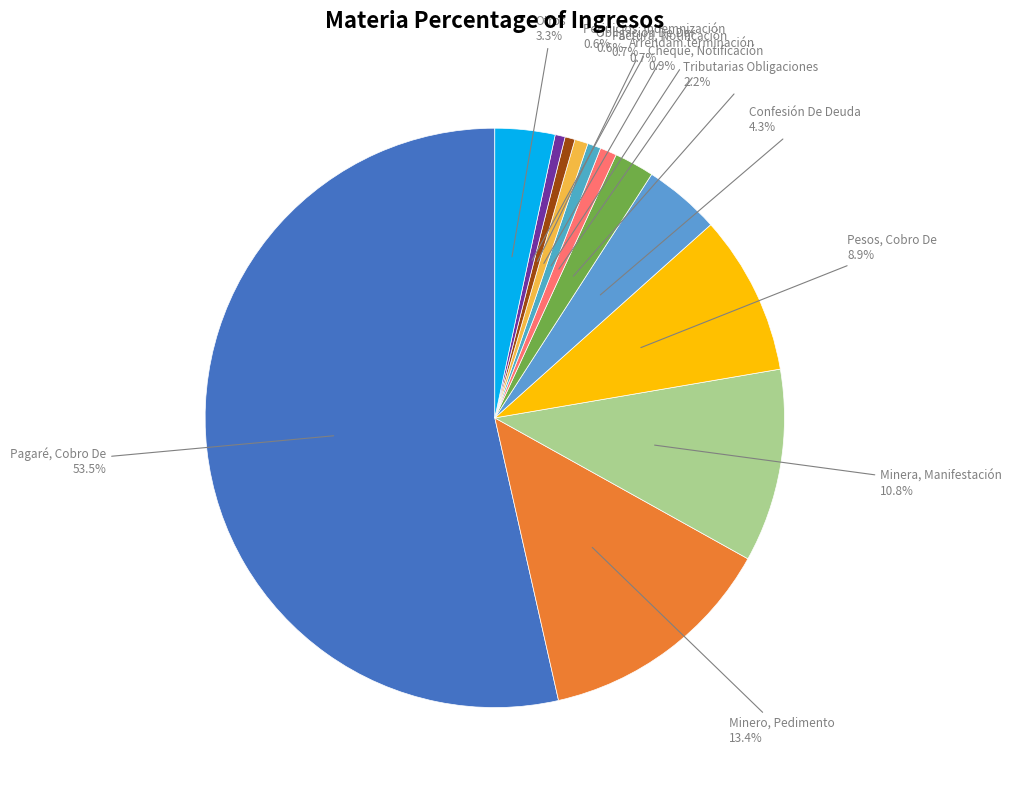

What percentage is NOT represented by Arrendam.terminación?

99.3%